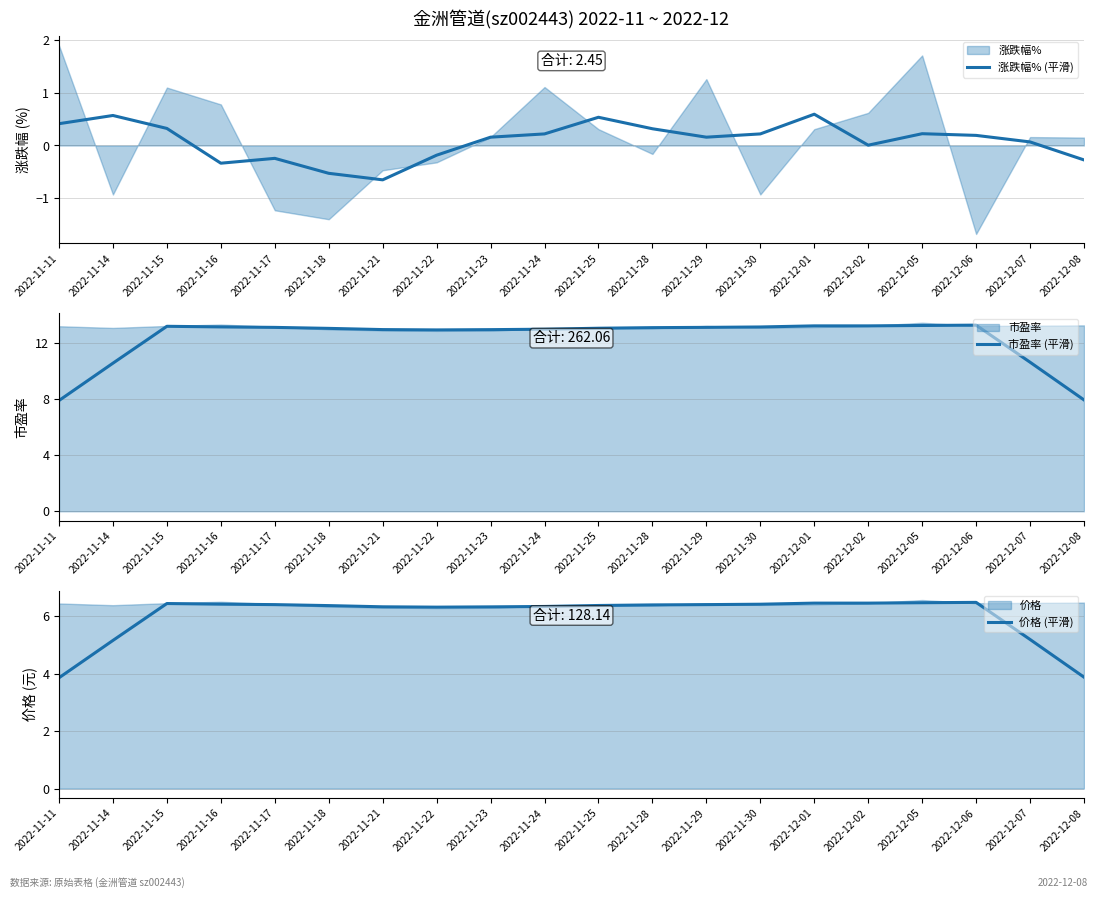

What is the sum of the 市盈率 (平滑) values at 2022-11-15 and 2022-12-08?

21.1